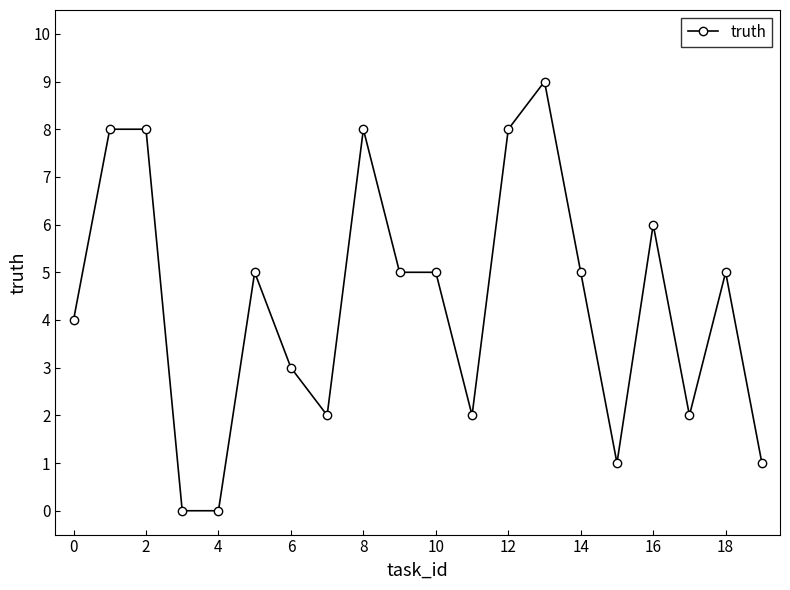

True or false: there are more than 2 points higher than both neighbors.

True